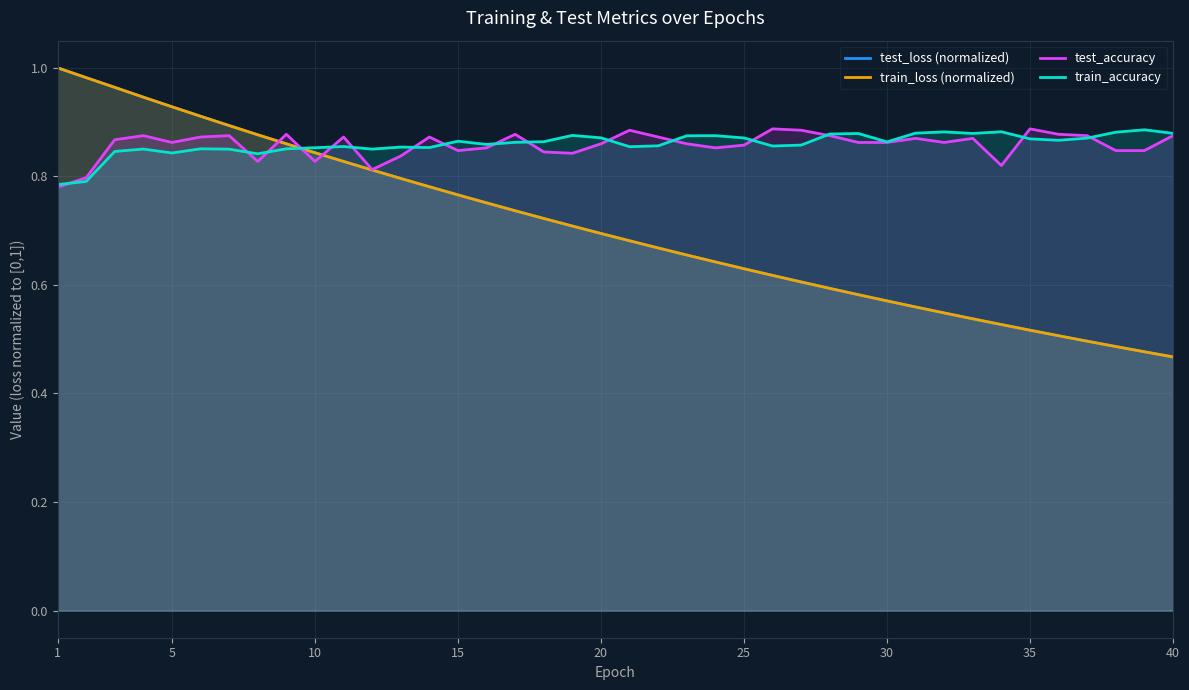

The value of test_accuracy at 20 is 1.5. True or false?

False